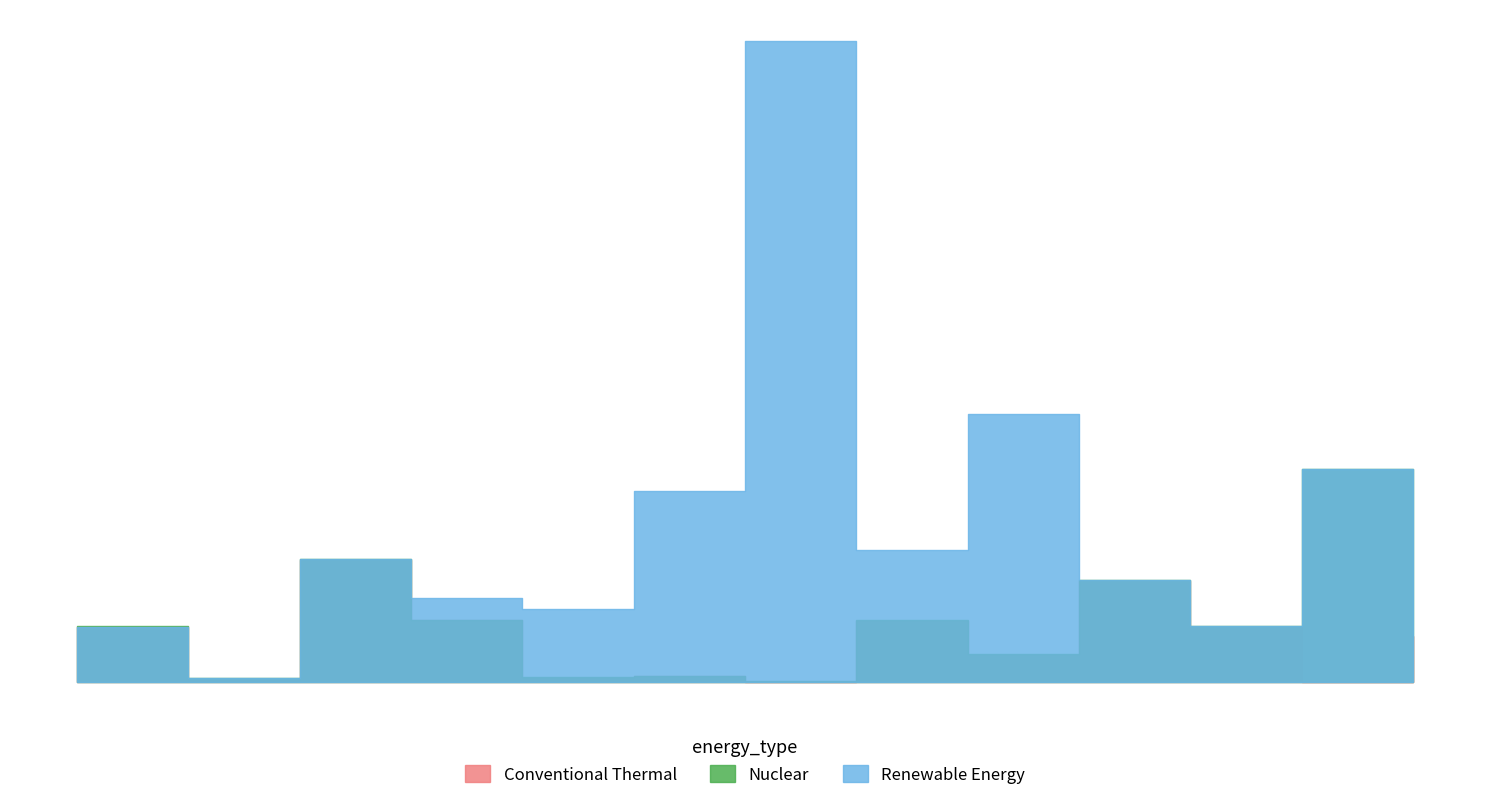

Reading left to right, transcribe all the data shown in this chart.

Conventional Thermal: 511	17	1139	573	39	52	1	569	254	942	506	1	424
Nuclear: 517	35	1142	578	44	56	6	575	259	951	515	1985	429
Renewable Energy: 511	35	1142	781	677	1774	5965	1225	2491	951	515	1985	429